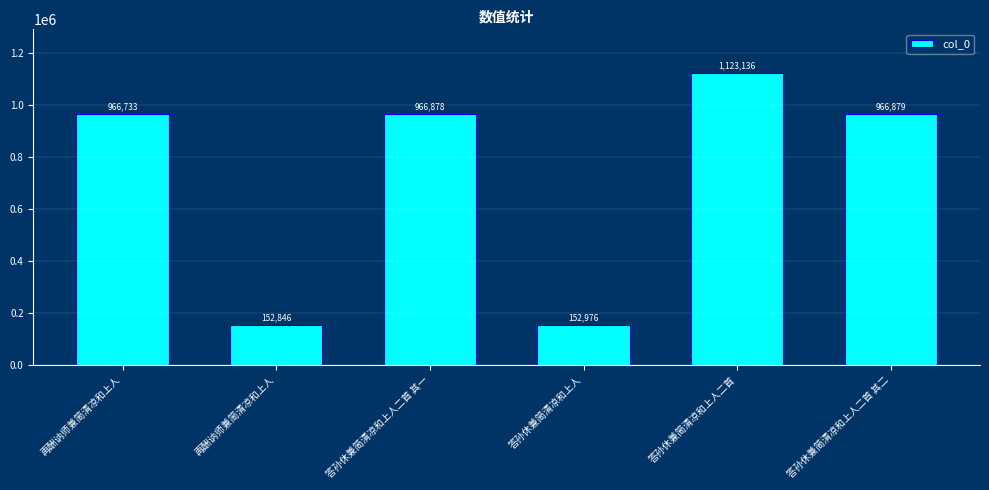

Count the number of categories in the chart.

6